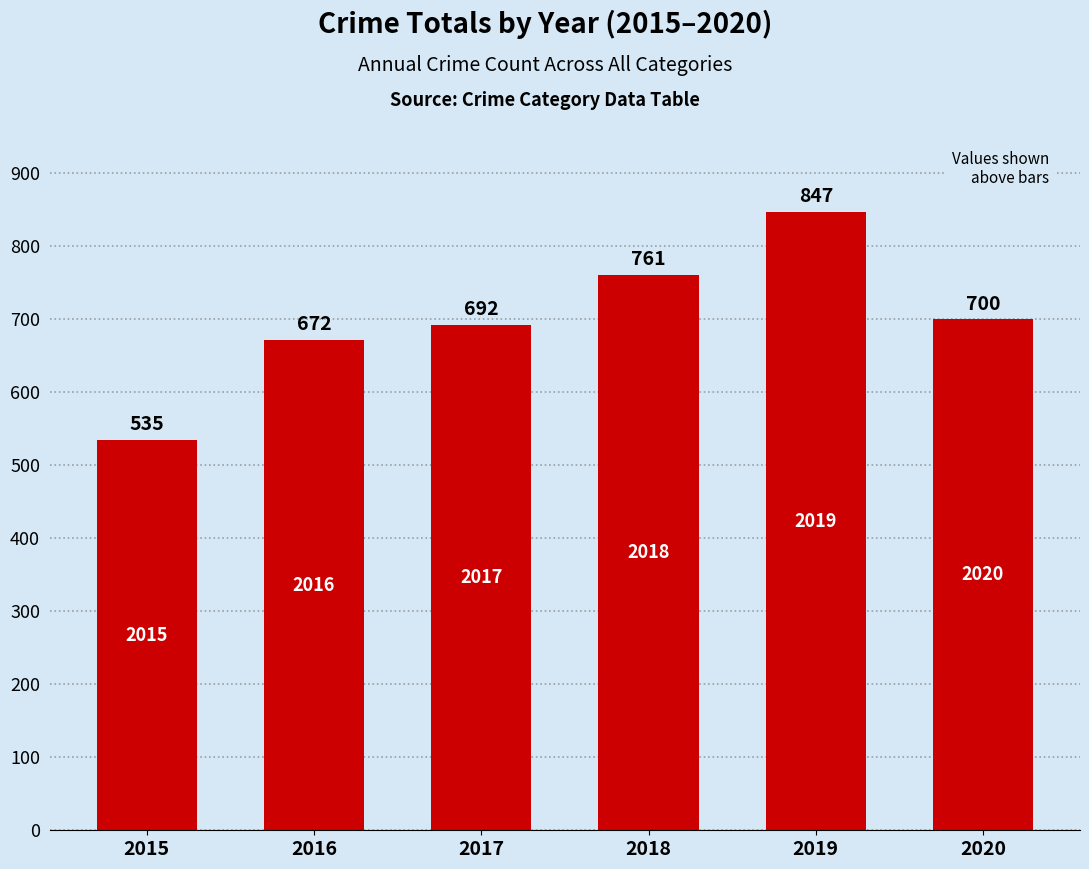

How many distinct data groups are displayed?

1